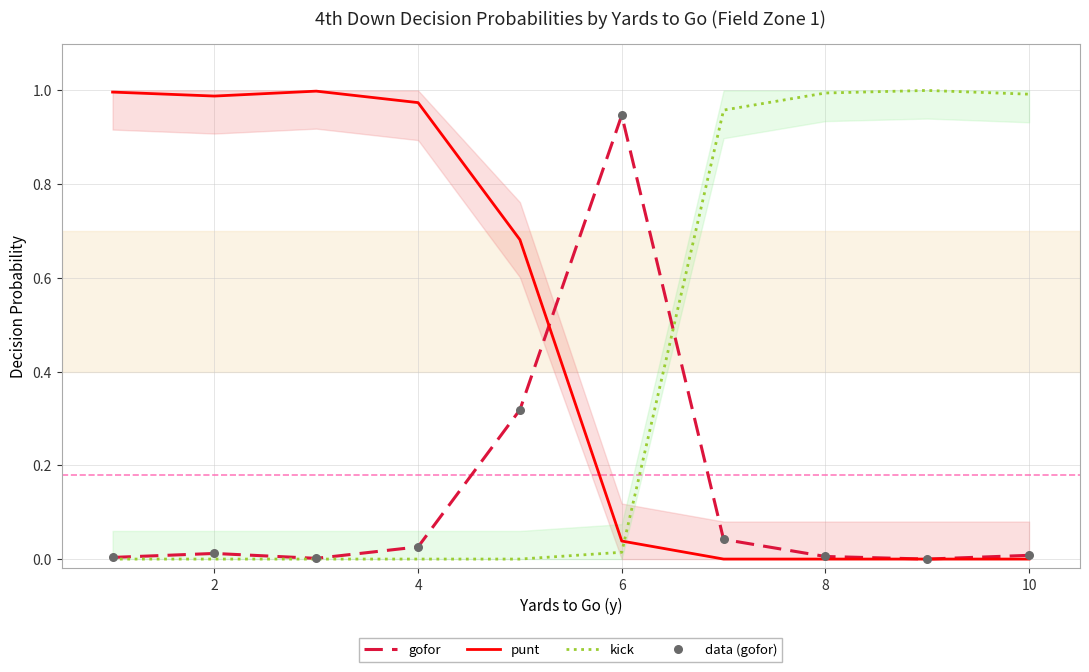

Which series reaches the minimum Y coordinate?

gofor